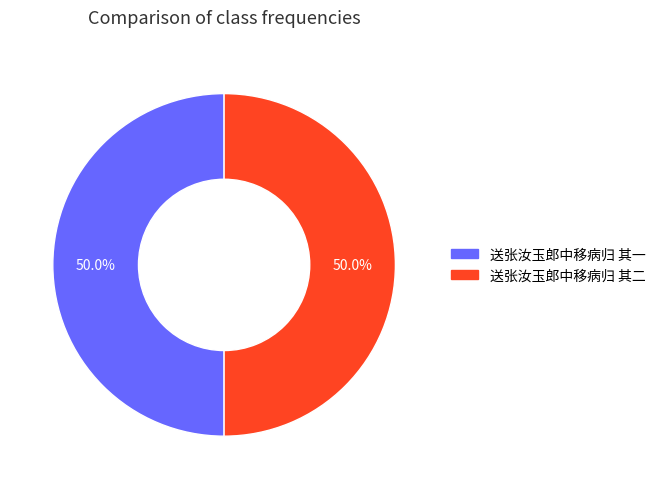

Combined, do 送张汝玉郎中移病归 其一 and 送张汝玉郎中移病归 其二 account for over 50%?

Yes